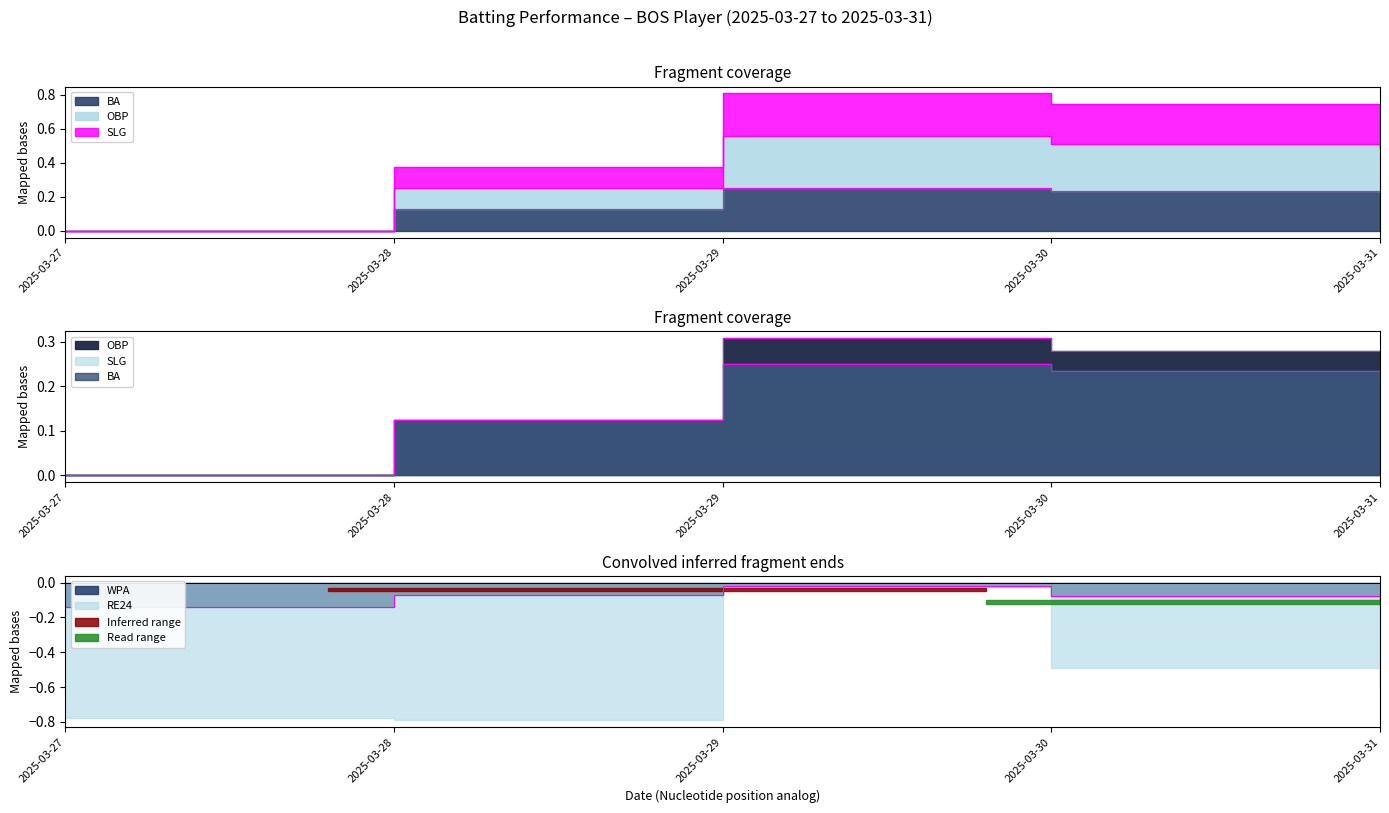

Reading left to right, transcribe all the data shown in this chart.

BA: 0.0	0.1	0.2	0.2	0.2
OBP: 0.0	0.1	0.3	0.3	0.3
SLG: 0.0	0.1	0.2	0.2	0.2